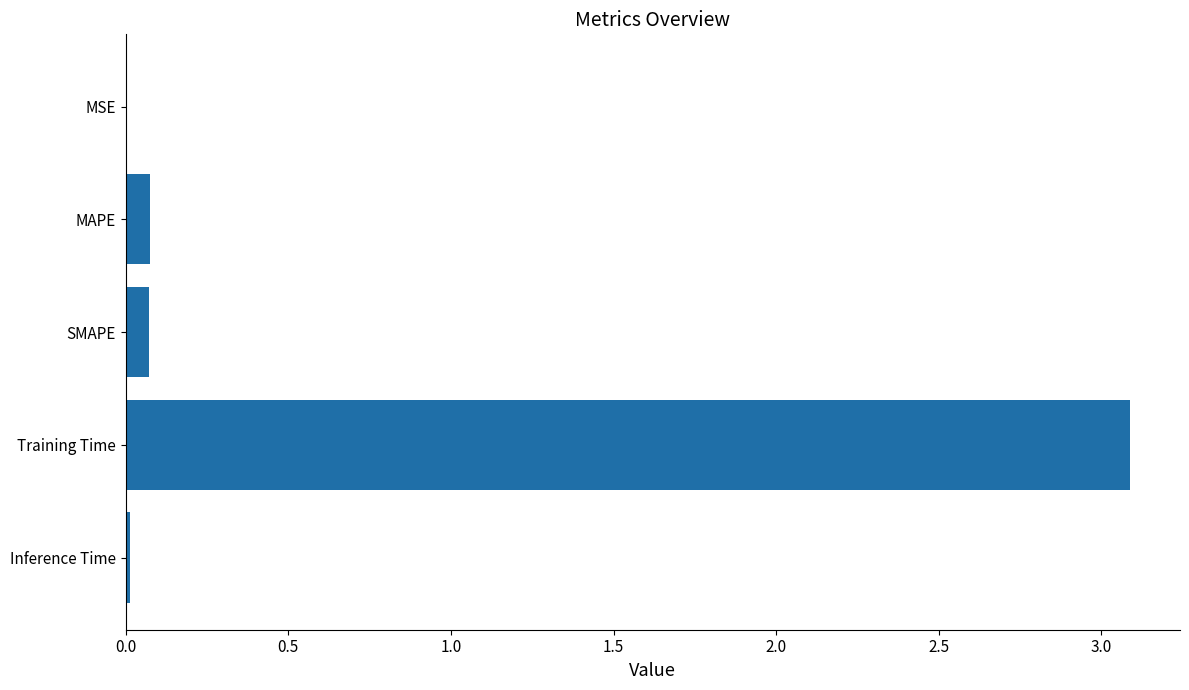

The chart shows a value of 3.1 at Training Time. True or false?

True